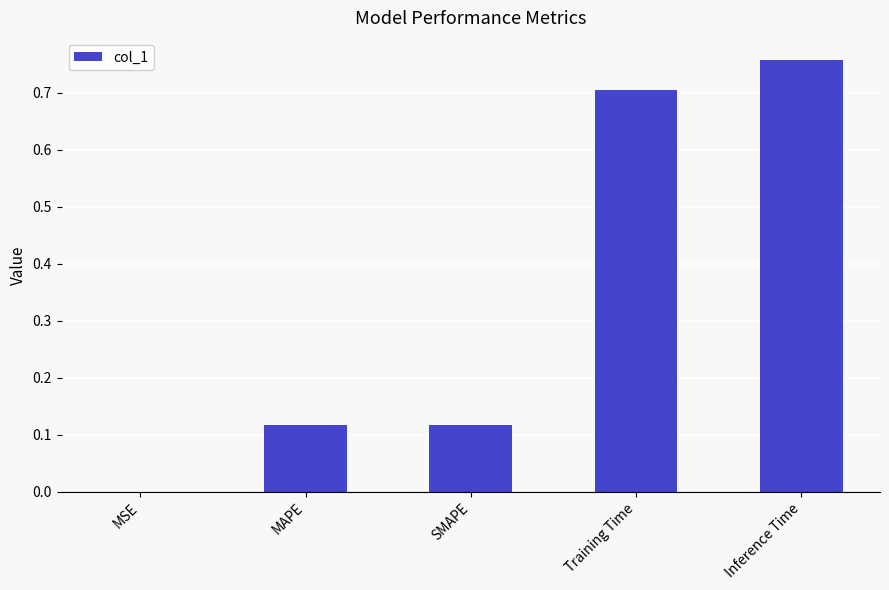

The chart shows a value of 0.7 at Training Time. True or false?

True